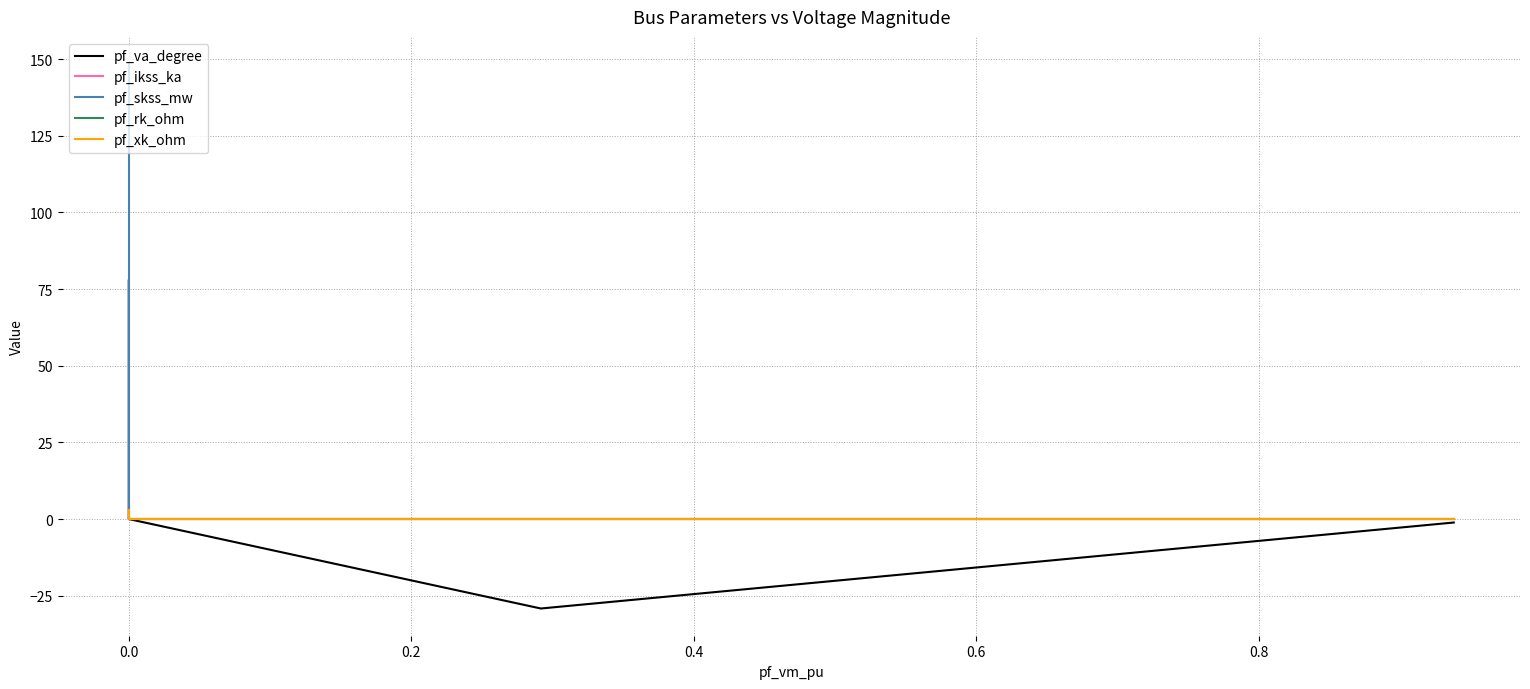

Is it true that pf_ikss_ka equals -2.9 at 0.6?

False